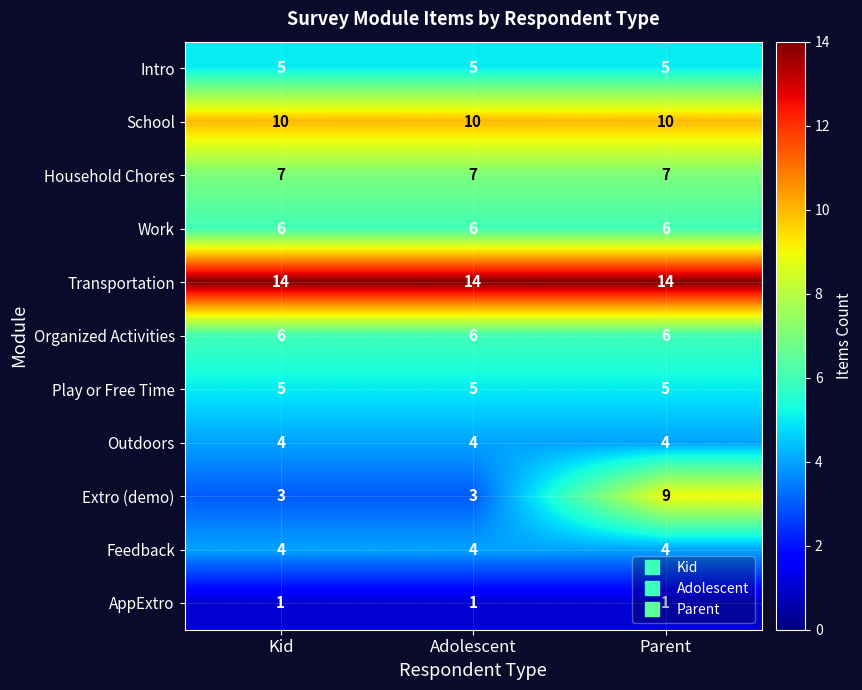

The Organized Activities series shows 6 at Kid. True or false?

True